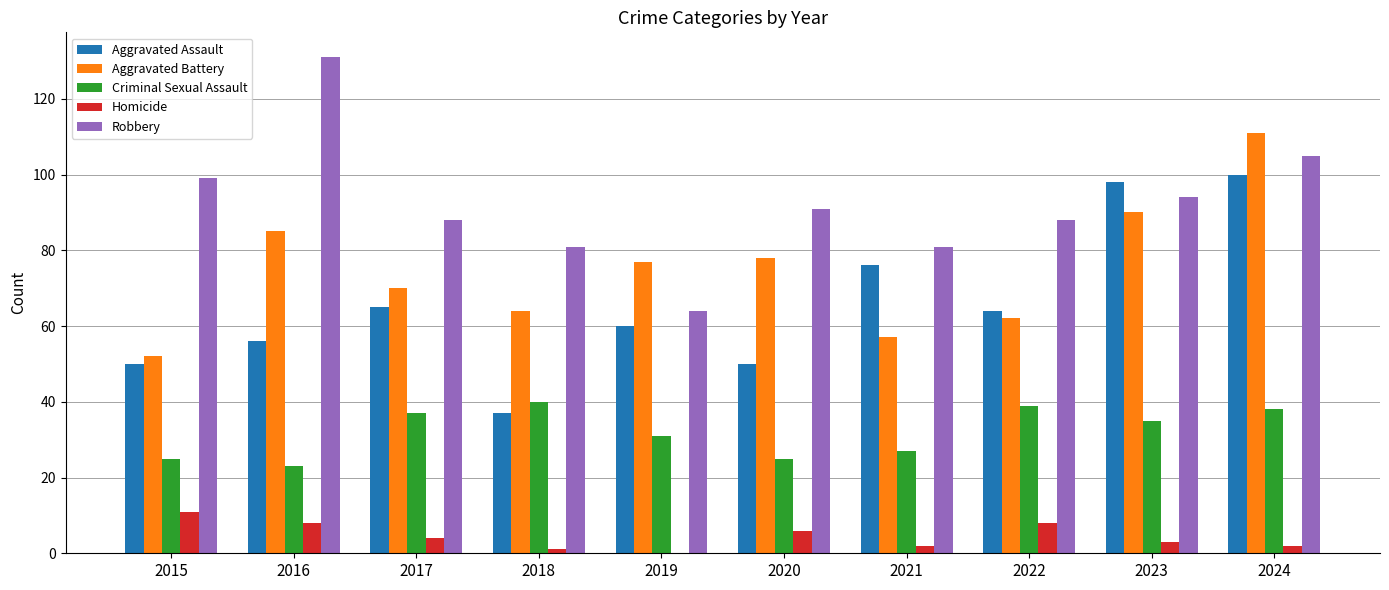

Where is Aggravated Assault nearest to the value 68?

2017